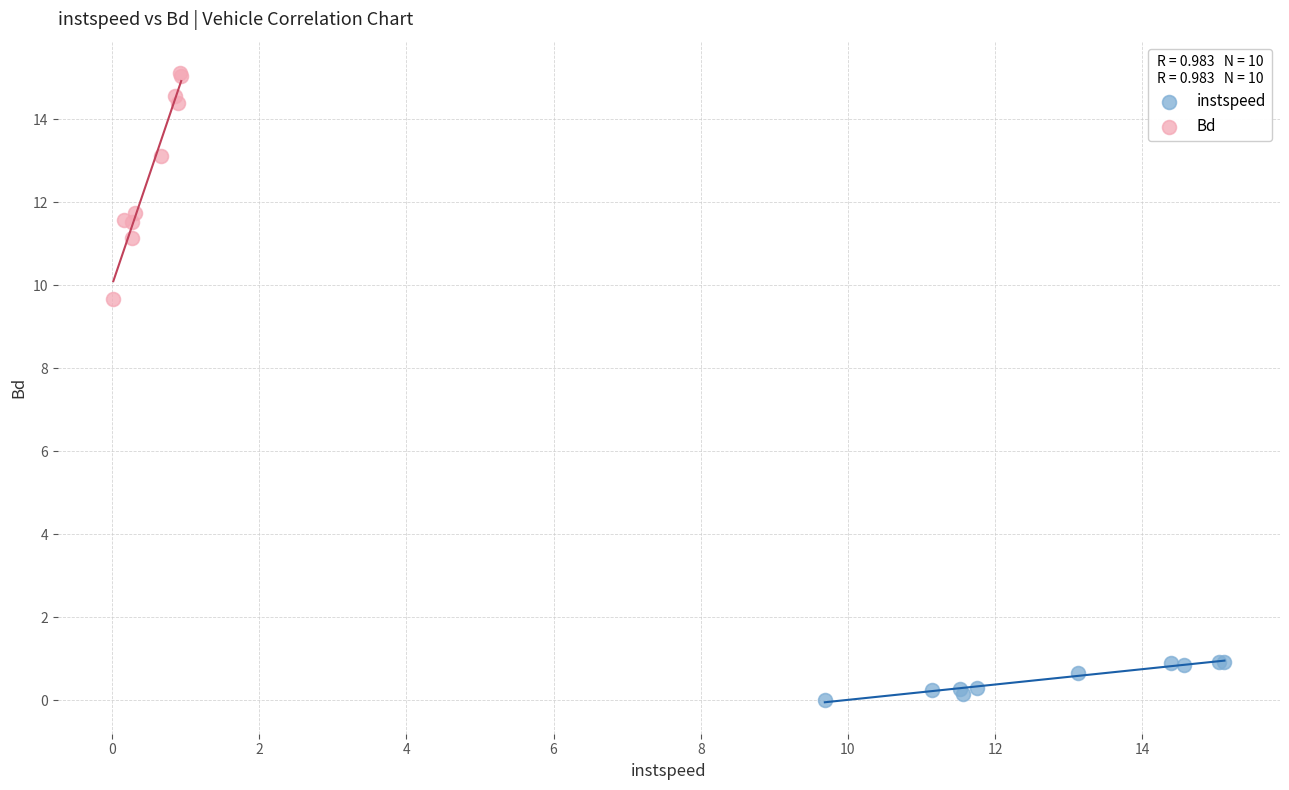

Which series contains the lowest Y value?

instspeed